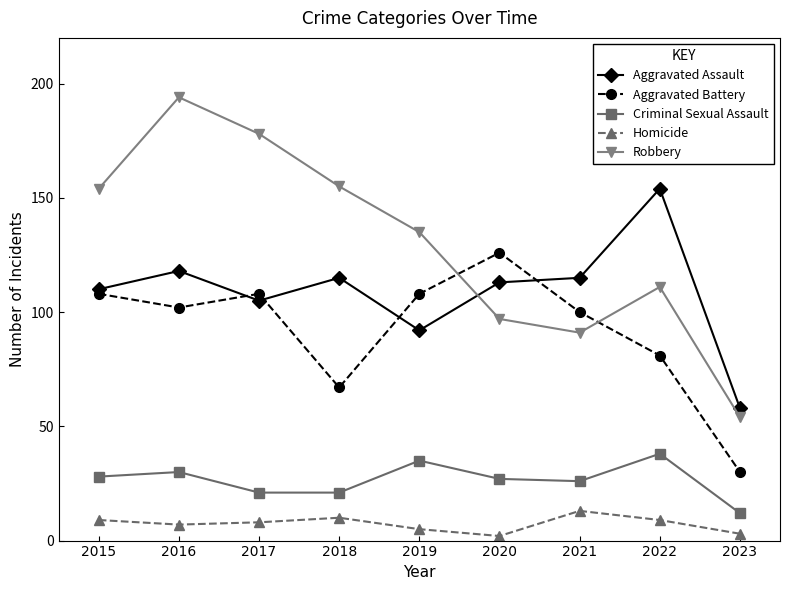

At which category is the sum across all series the highest?

2016